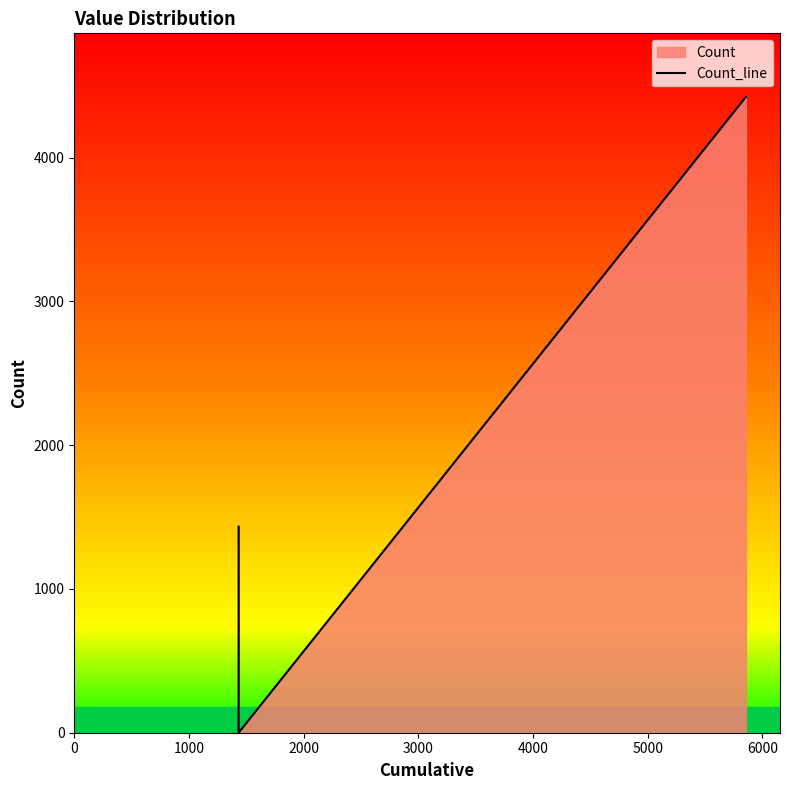

The value at 1000 is 2303. True or false?

False